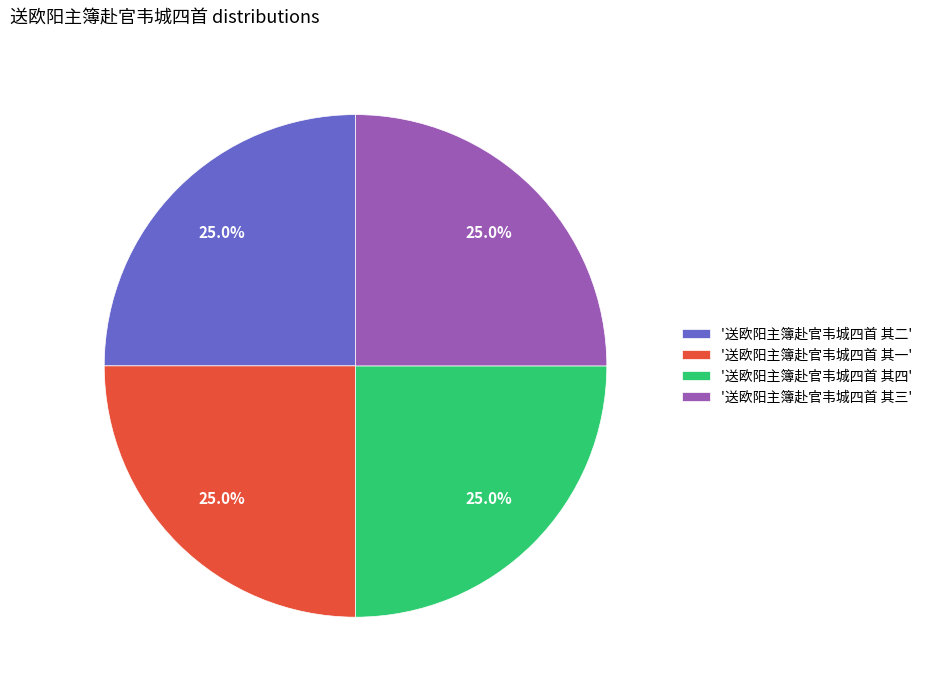

What percentage is NOT represented by '送欧阳主簿赴官韦城四首 其三'?

75.0%